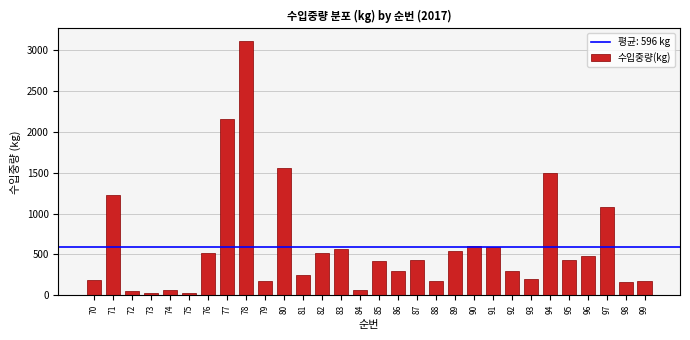

What is the difference between the second highest and minimum values?

2130